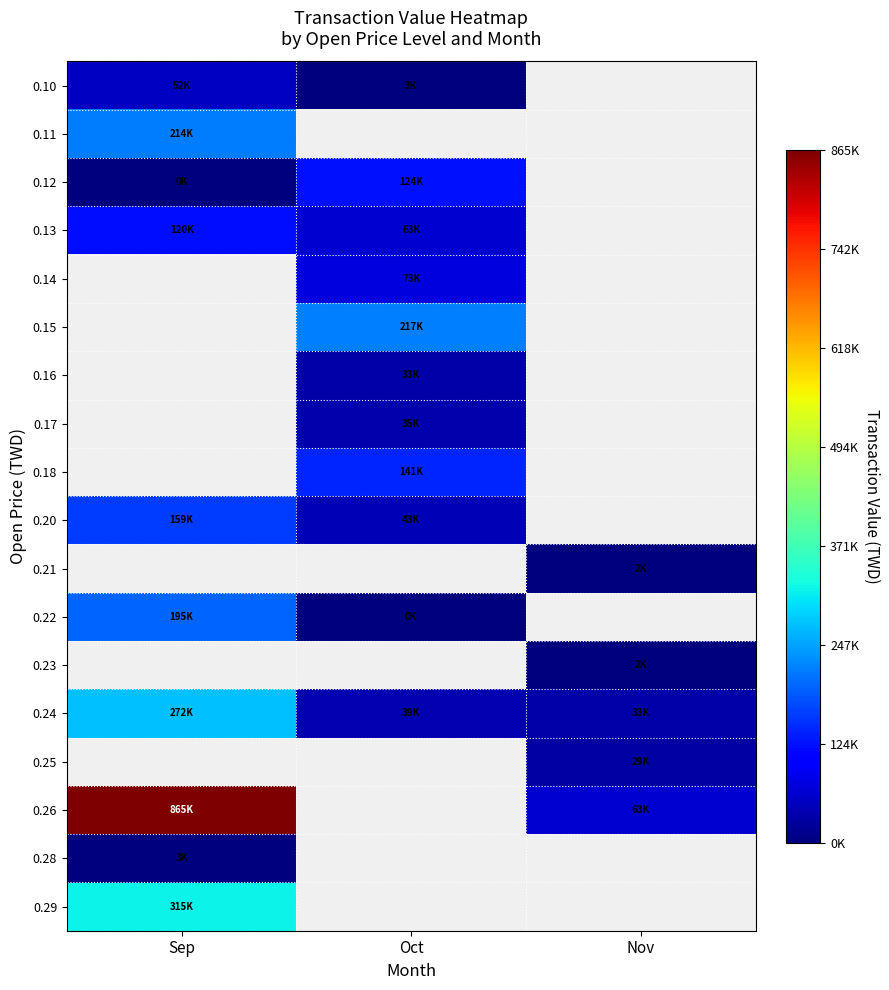

At which category does the chart reach its peak across all series?

Sep